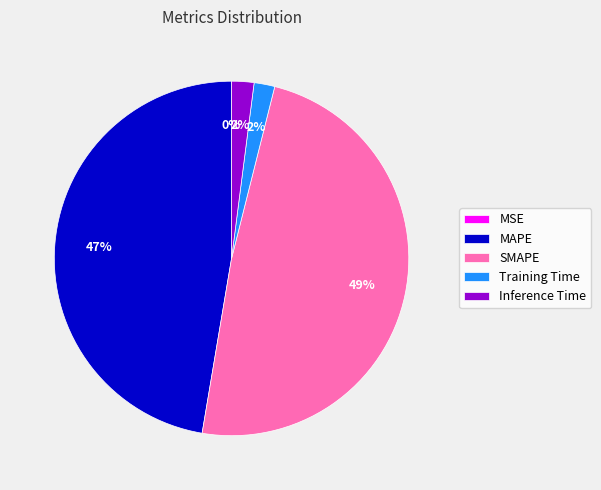

To the nearest percent, what percentage of the pie is Inference Time?

2%